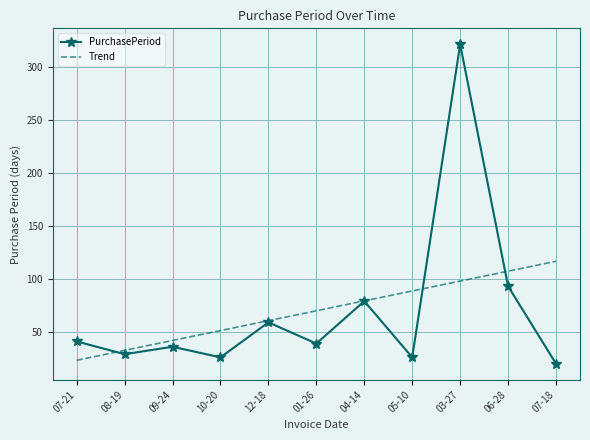

What is the difference between the highest and lowest values at 01-26?

30.9